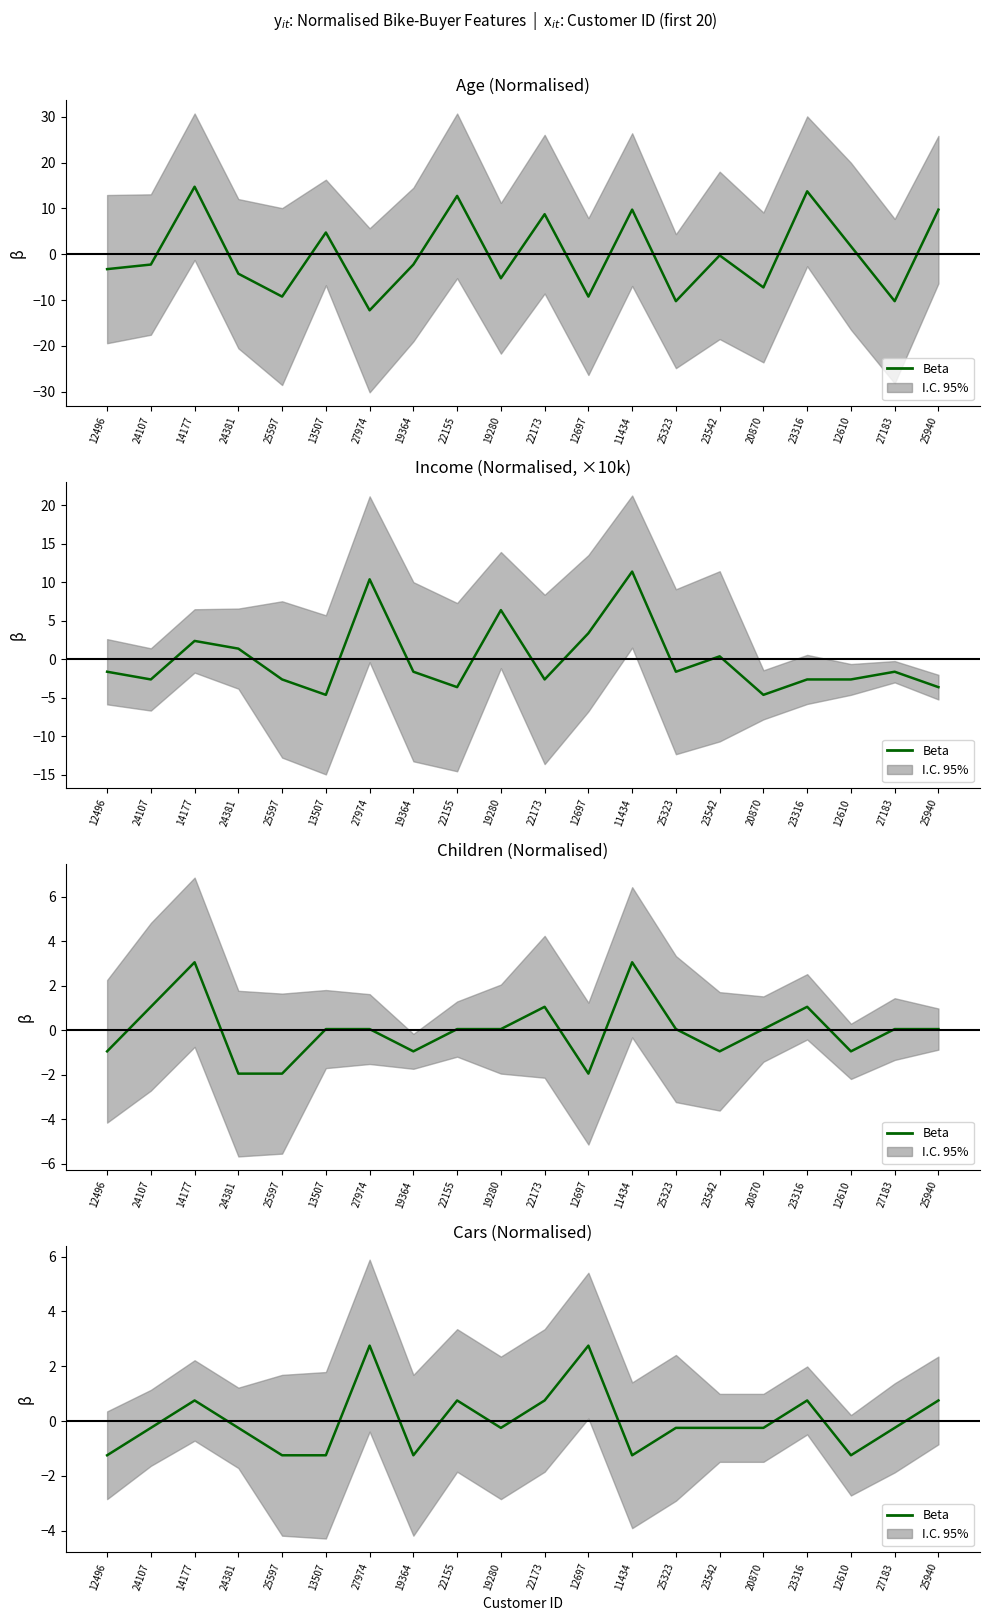

The value at 25323 is -0.2. True or false?

True